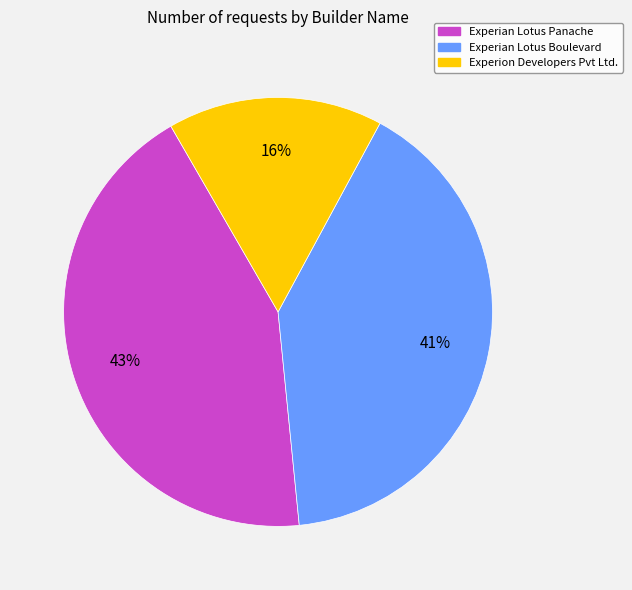

To the nearest percent, what is the average slice percentage?

33%